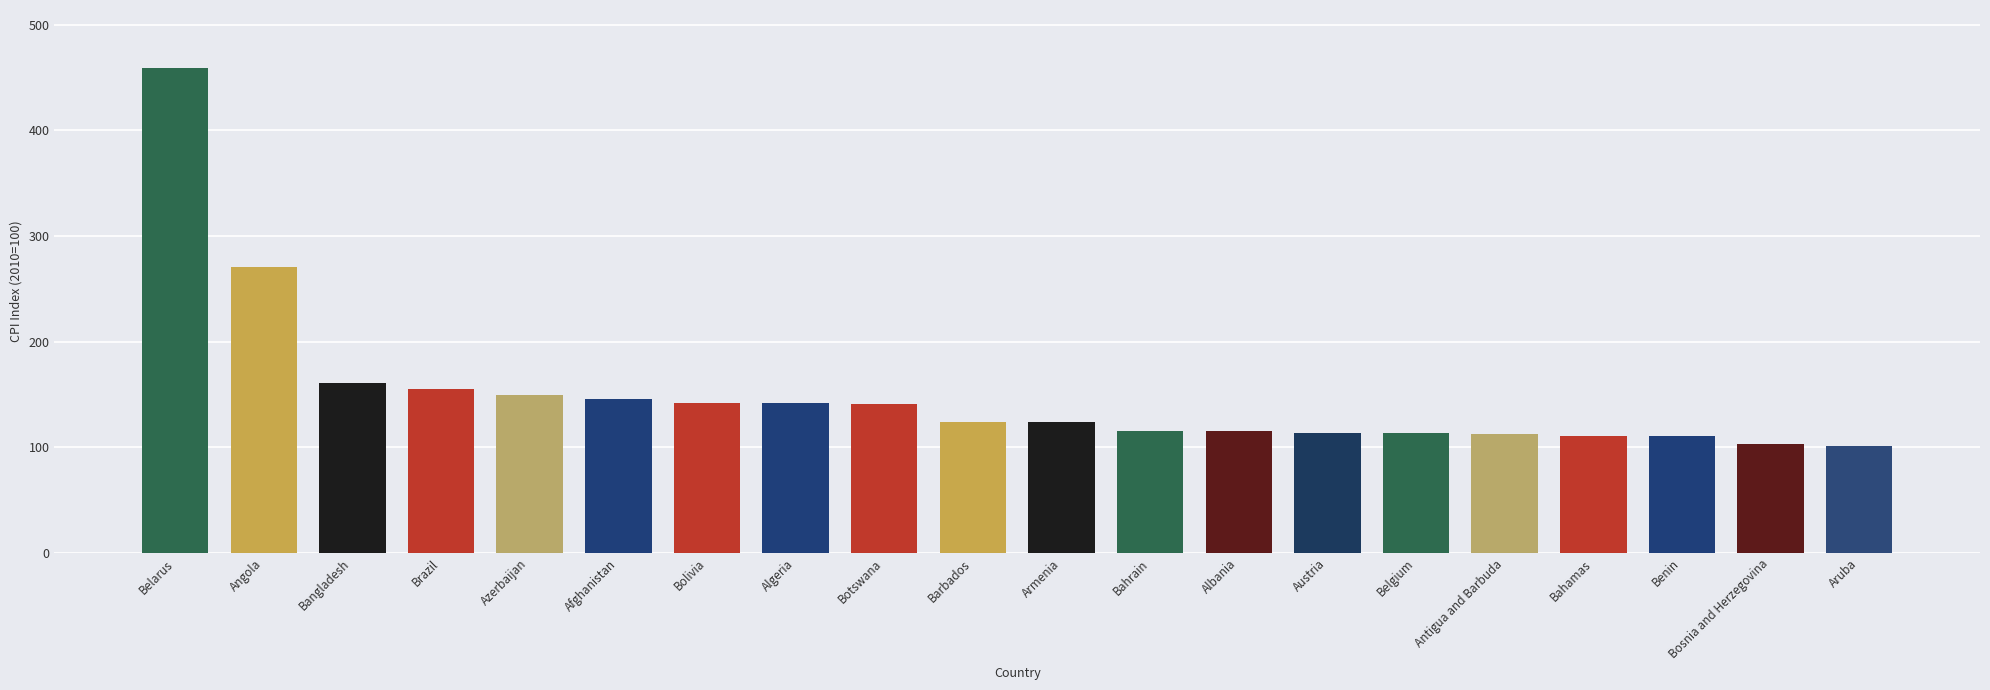

Approximately how many times larger is the value at Algeria compared to Bahrain?

1.2